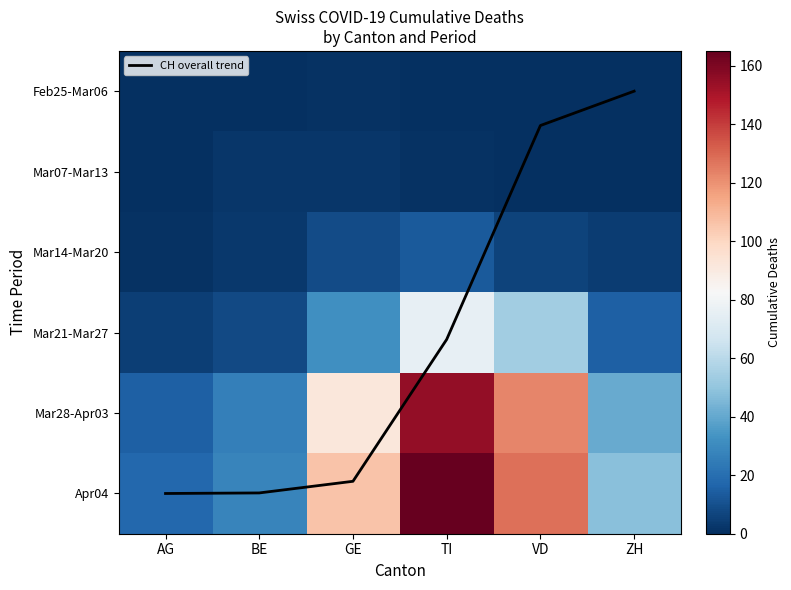

At which category is the sum across all series the highest?

TI